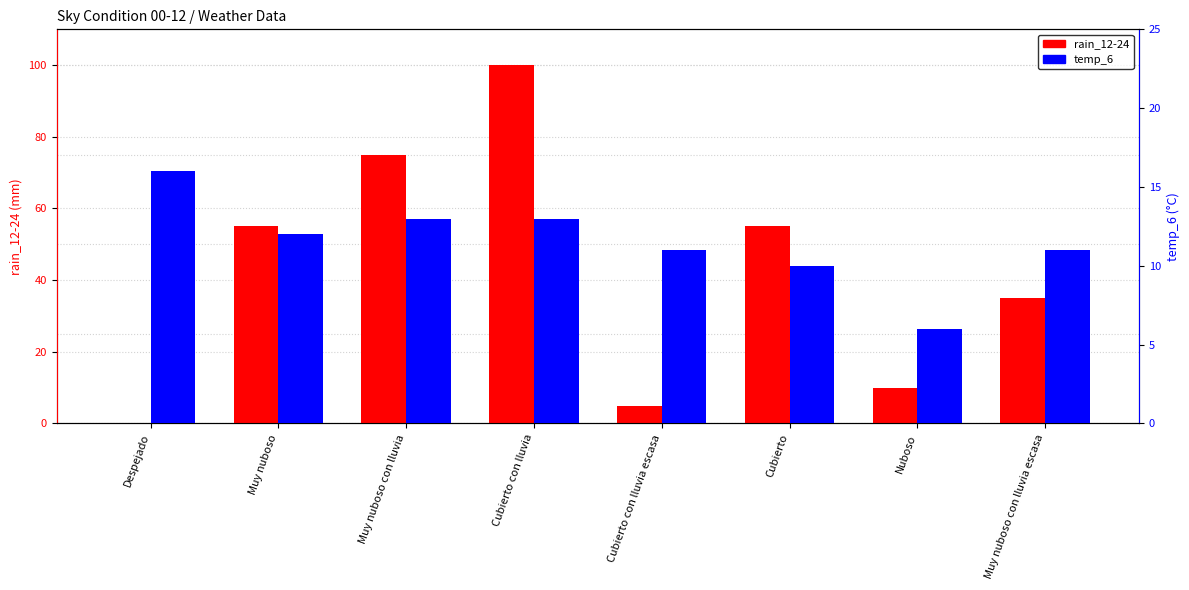

What is the difference between the second highest and minimum values in the rain_12-24 series?

75